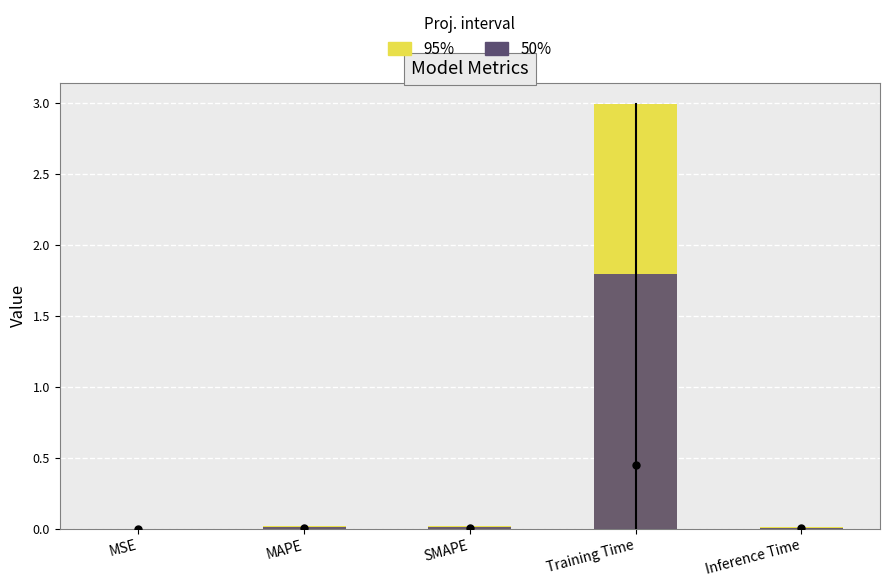

Which series changed the most between MAPE and SMAPE?

95%